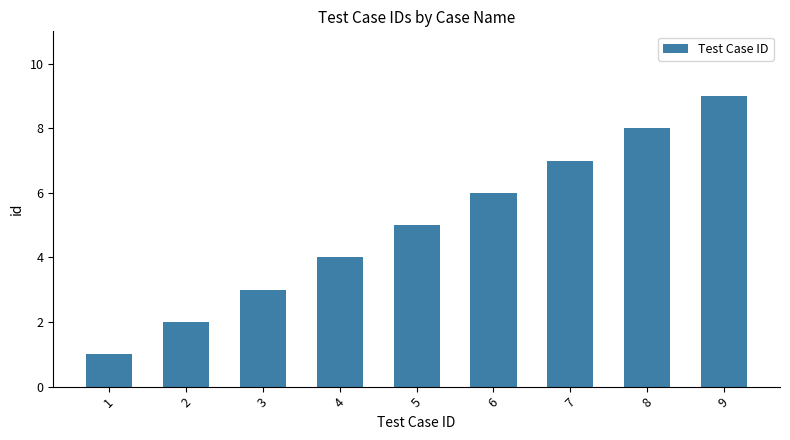

Rank the categories by value from lowest to highest.

1, 2, 3, 4, 5, 6, 7, 8, 9